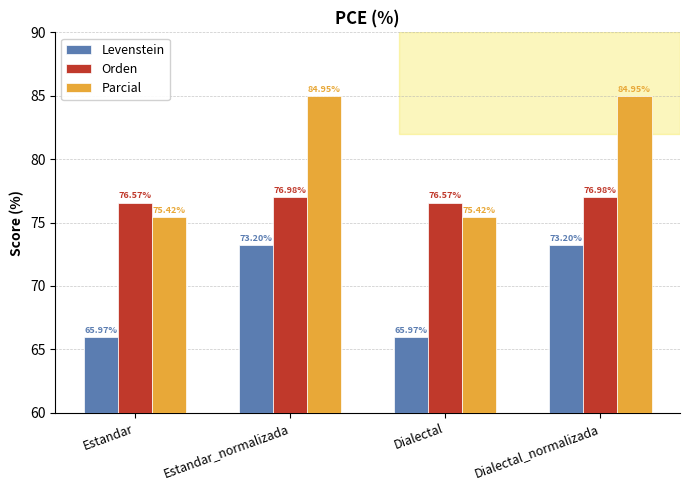

Which series has the largest range (max minus min)?

Parcial